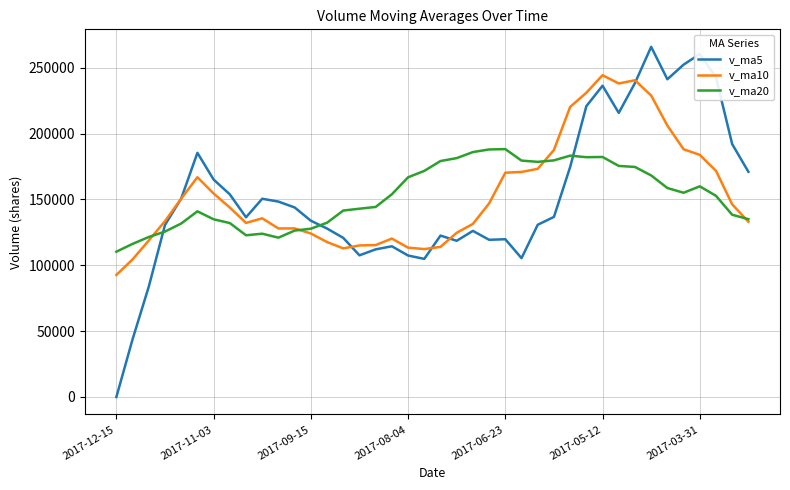

Which series has the largest range (max minus min)?

v_ma5